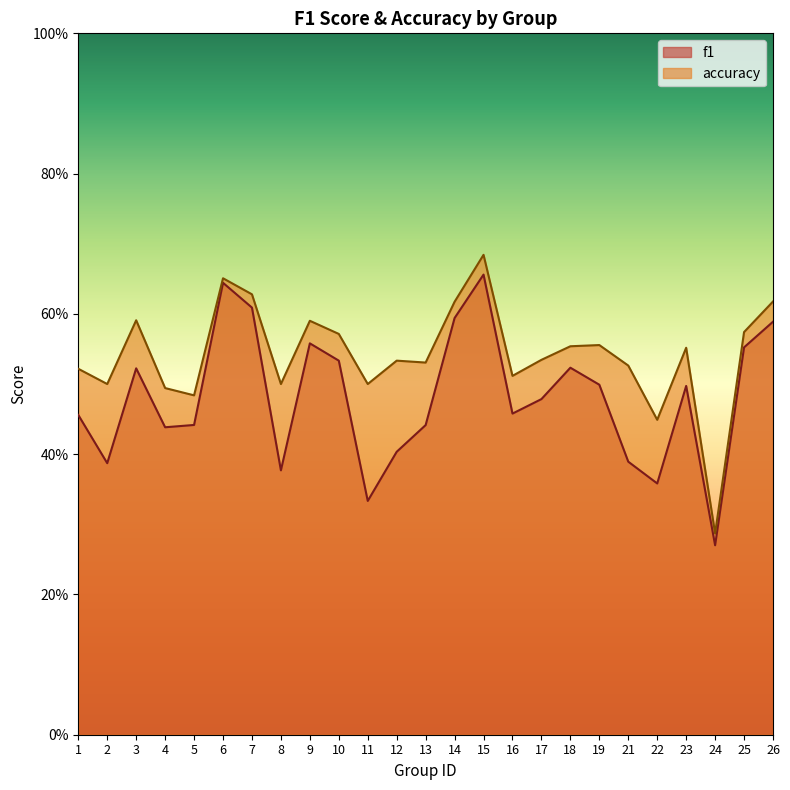

Which category has the highest value in the f1 series?

15